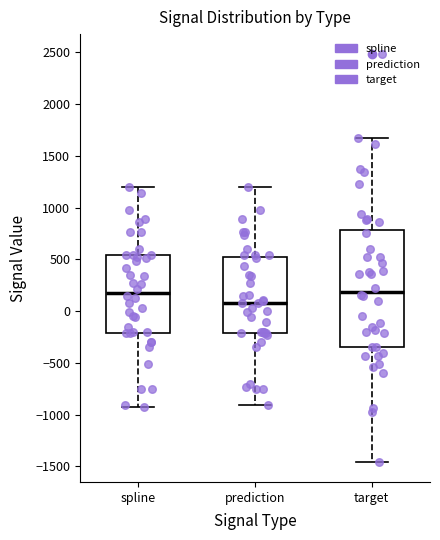

Which box is the tallest, from its lower edge to its upper edge?

target